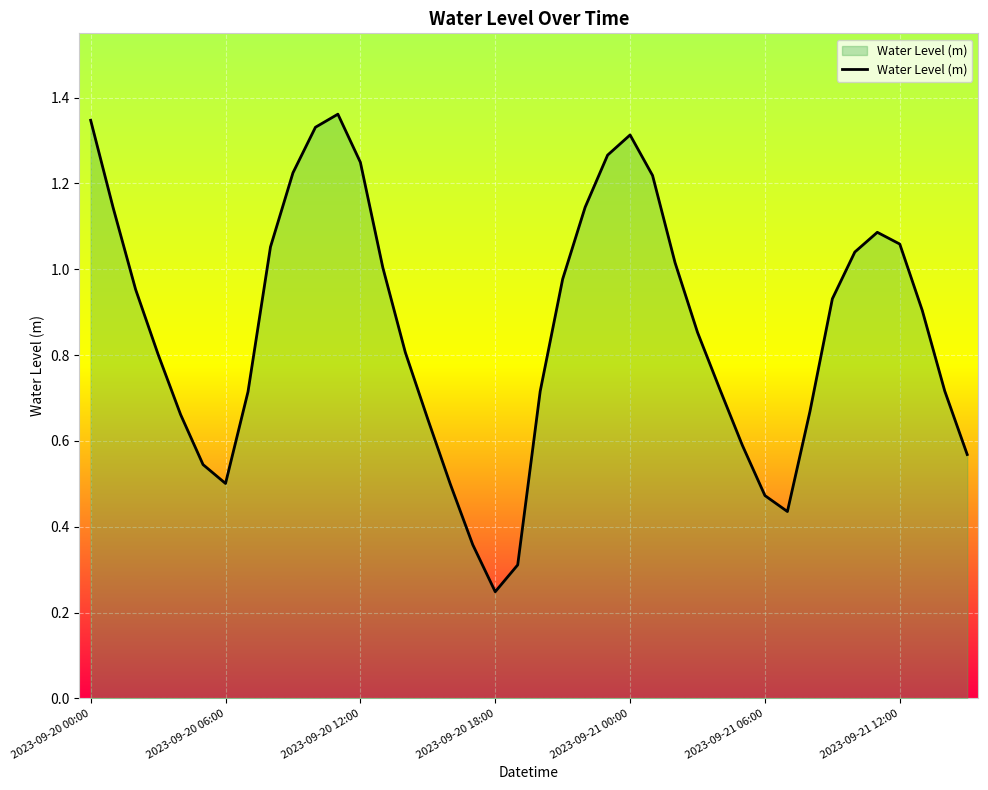

Reading left to right, what are all the values shown in this chart?

1.3	1.1	1.0	0.8	0.7	0.5	0.5	0.7	1.1	1.2	1.3	1.4	1.2	1.0	0.8	0.7	0.5	0.4	0.2	0.3	0.7	1.0	1.1	1.3	1.3	1.2	1.0	0.9	0.7	0.6	0.5	0.4	0.7	0.9	1.0	1.1	1.1	0.9	0.7	0.6